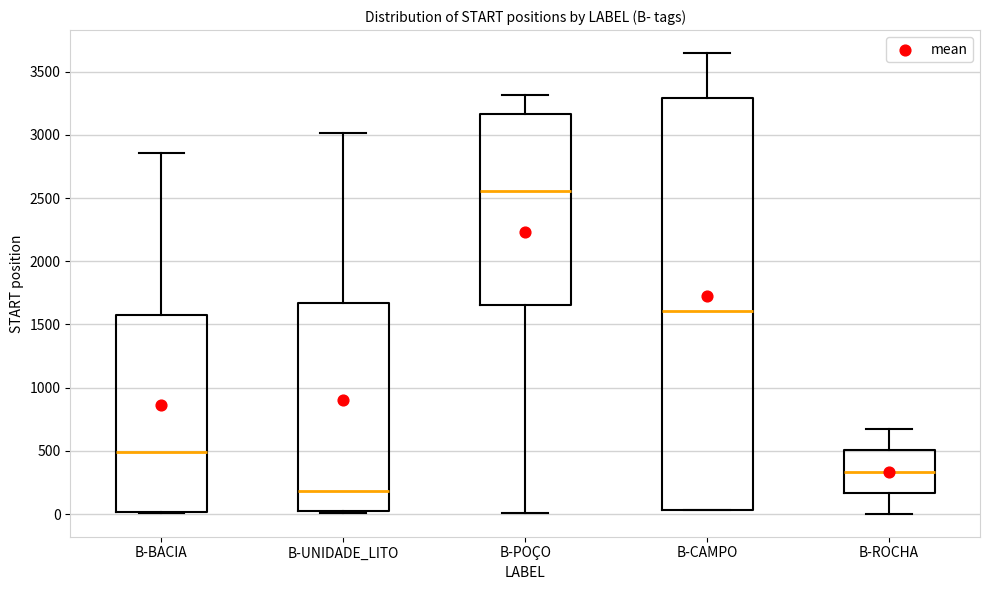

Reading left to right, read every box against the y-axis: the position of its median line, the range the box covers, and the ends of its whiskers. The values are not printed on the chart, so give them approximately, as read against the axis.

B-BACIA: median 500, box 0 to 1550, whiskers 0 to 2850
B-UNIDADE_LITO: median 200, box 0 to 1650, whiskers 0 (just below the box's lower edge) to 3000
B-POÇO: median 2550, box 1650 to 3150, whiskers 0 to 3300
B-CAMPO: median 1600, box 50 to 3300, whiskers 50 to 3650
B-ROCHA: median 350, box 150 to 500, whiskers 0 to 650